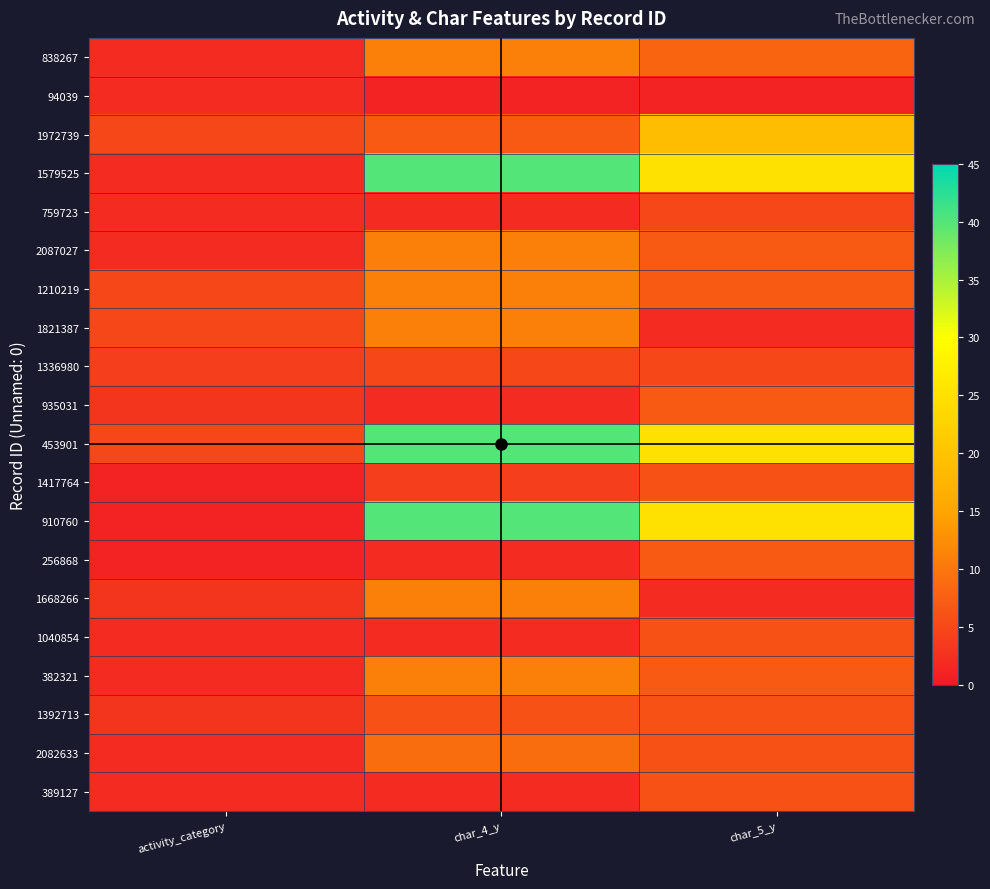

Which label corresponds to the smallest value in the chart?

char_4_y